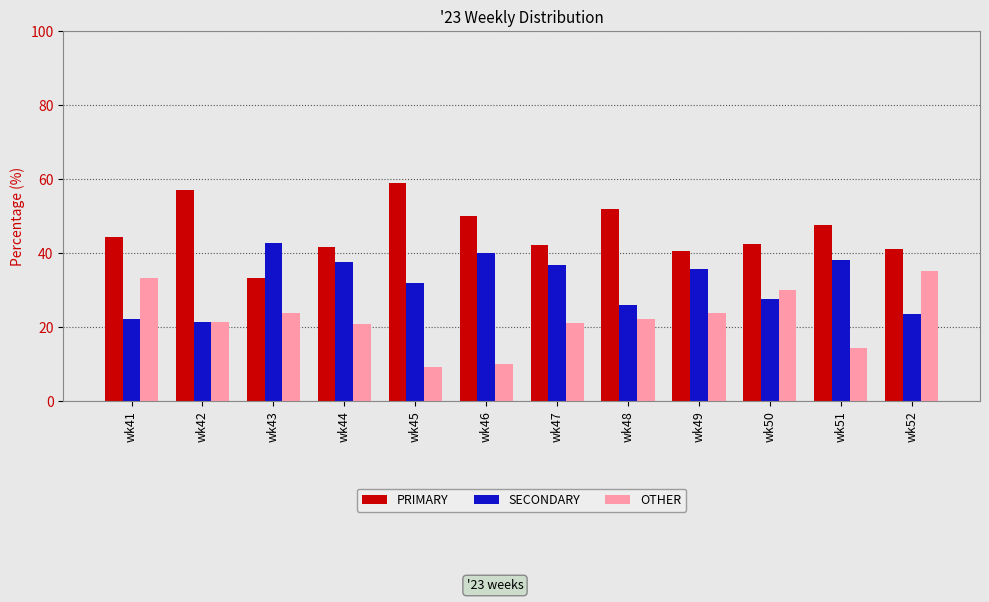

How many data points in SECONDARY are less than 35?

6